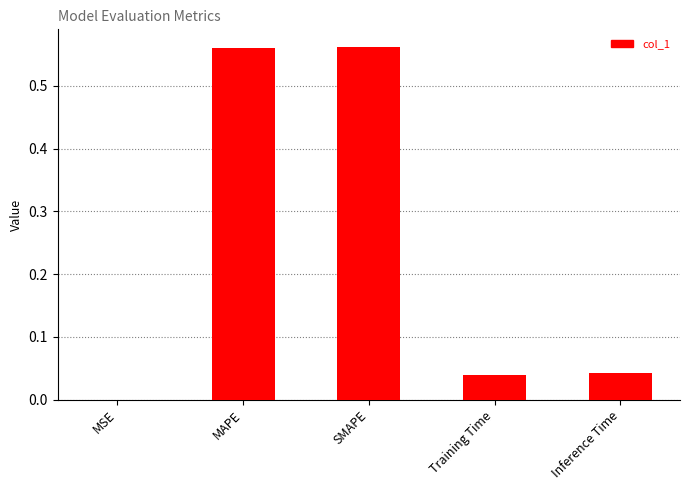

The chart shows a value of 0.0 at Inference Time. True or false?

True